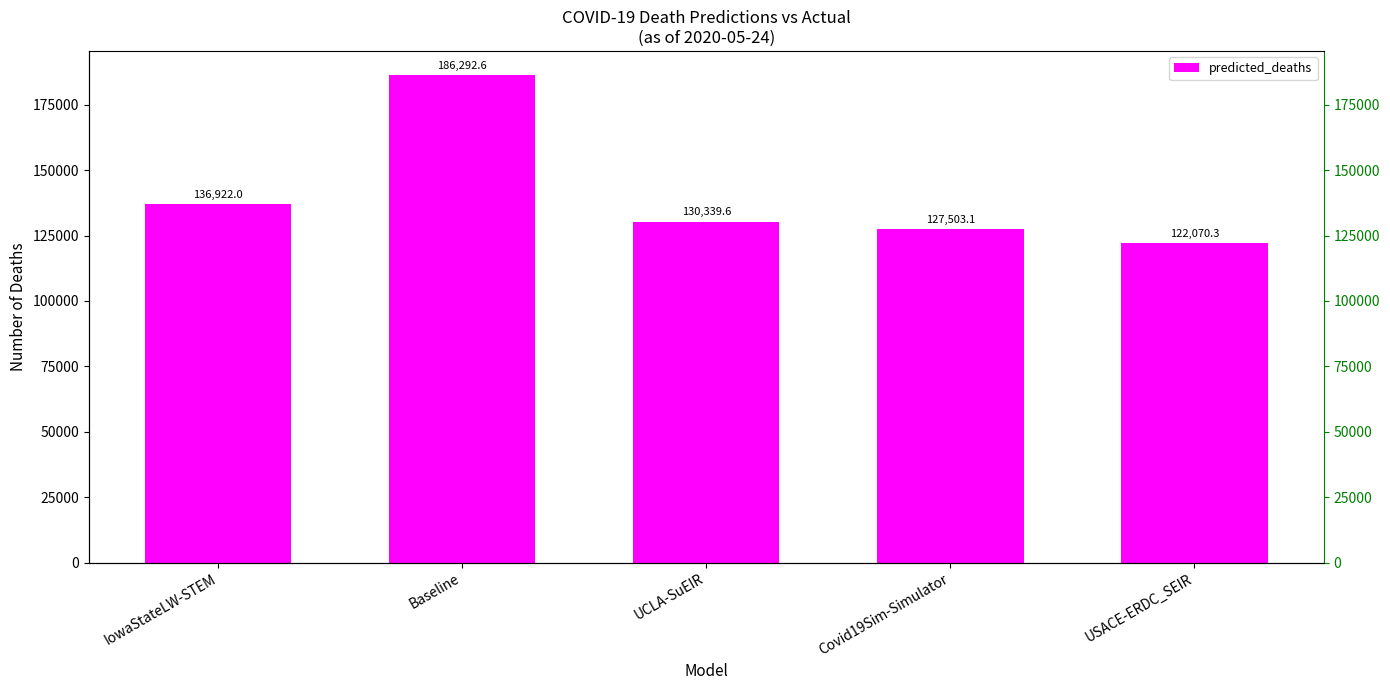

What is the average value?

140625.5